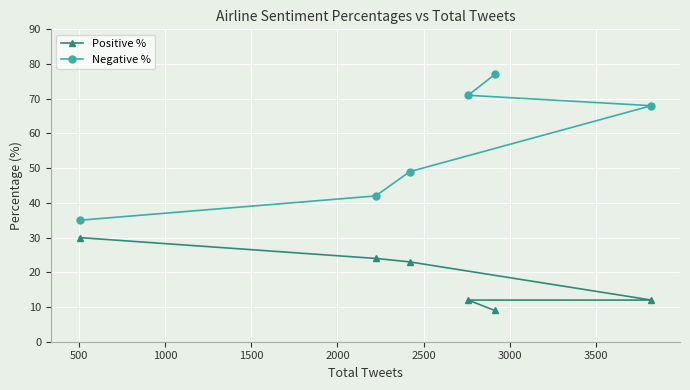

Is this an area chart (filled region under the line)?

No